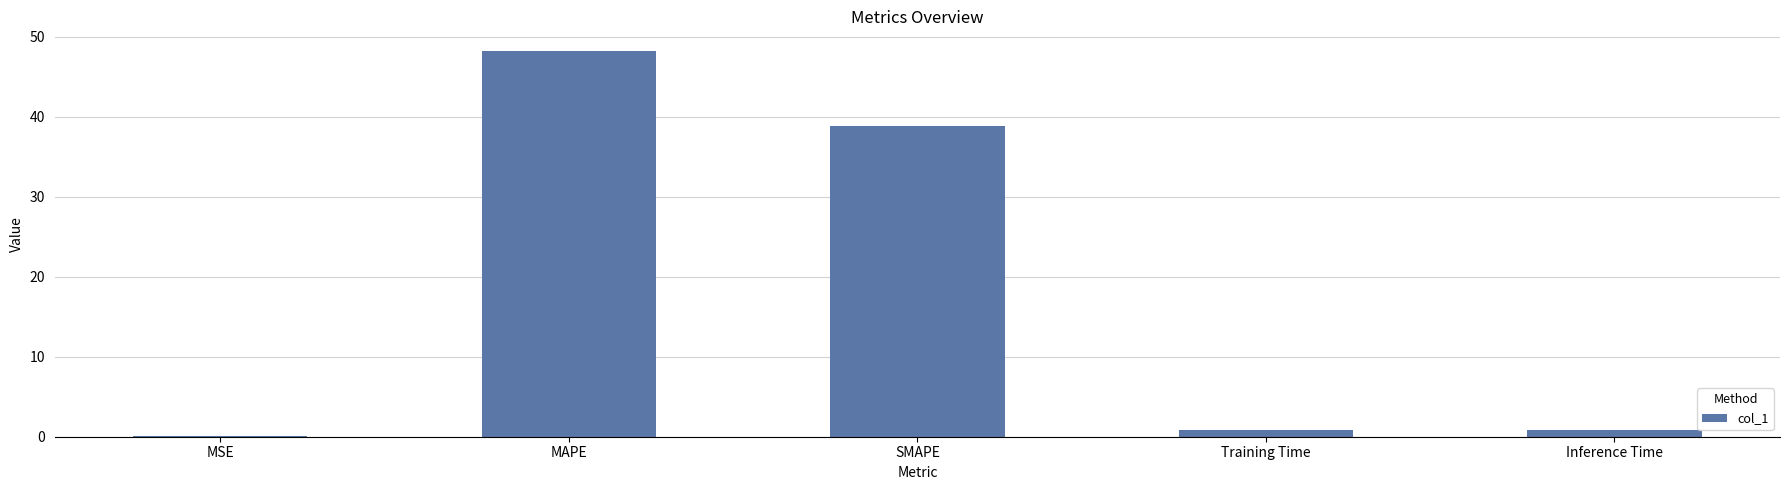

Is it true that the value at SMAPE is 38.9?

True